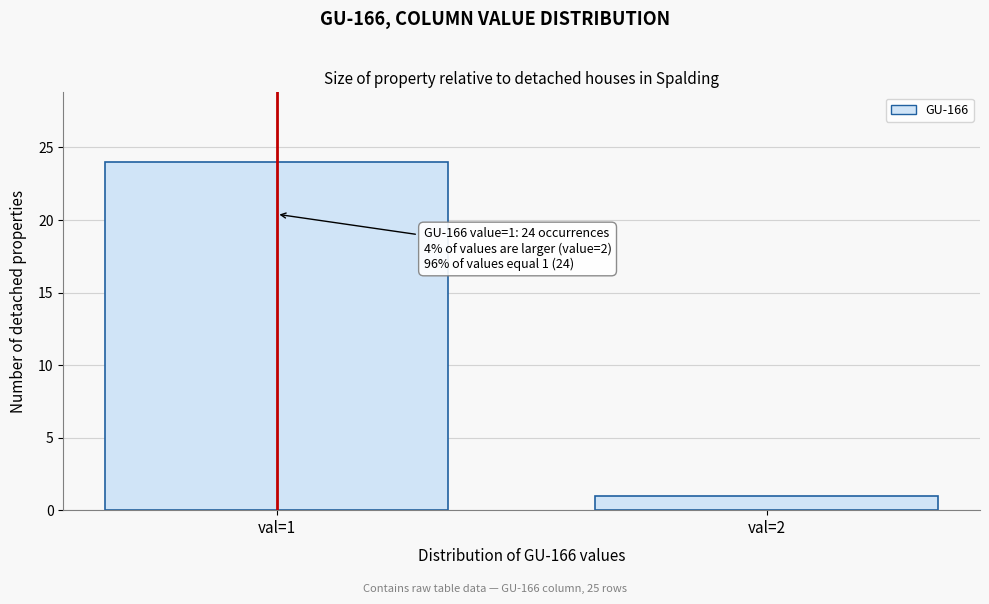

Reading left to right, extract all data points from this chart.

val=1=24	val=2=1